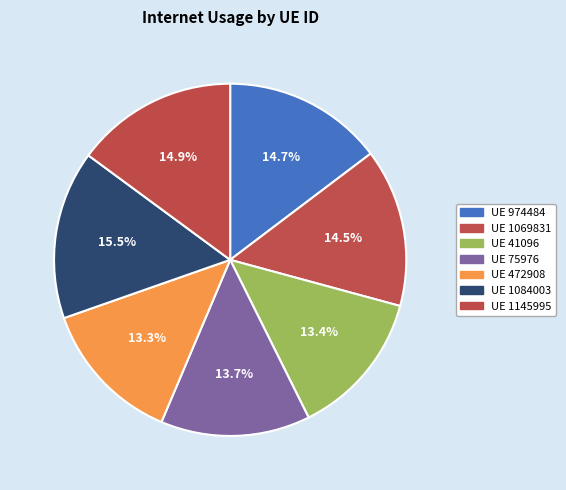

How many segments does this pie chart have?

7